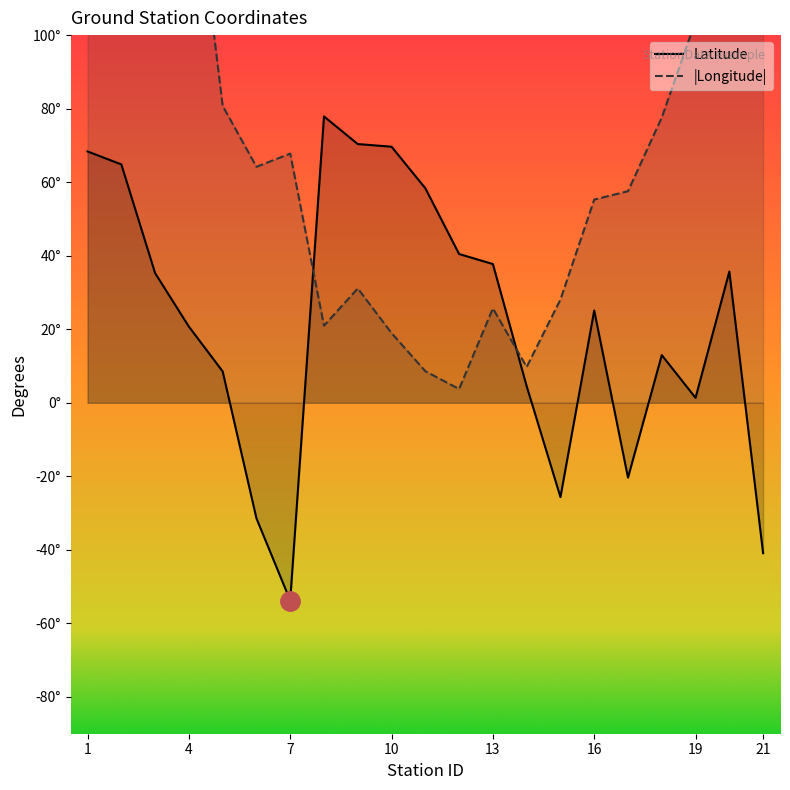

Which series has the largest total across all categories?

Longitude